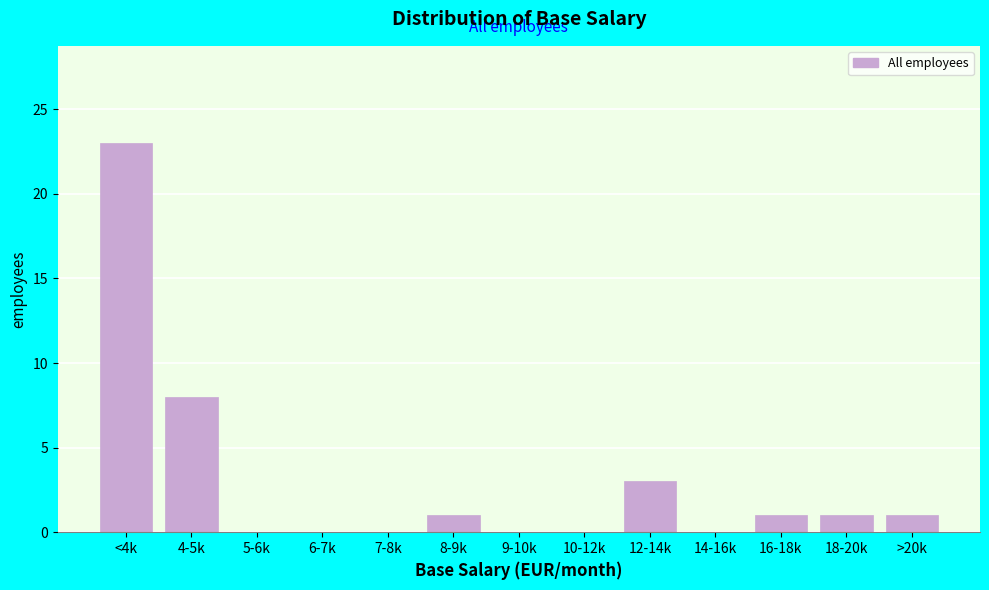

Reading right to left, extract all data points from this chart.

>20k=1	18-20k=1	16-18k=1	14-16k=0	12-14k=3	10-12k=0	9-10k=0	8-9k=1	7-8k=0	6-7k=0	5-6k=0	4-5k=8	<4k=23